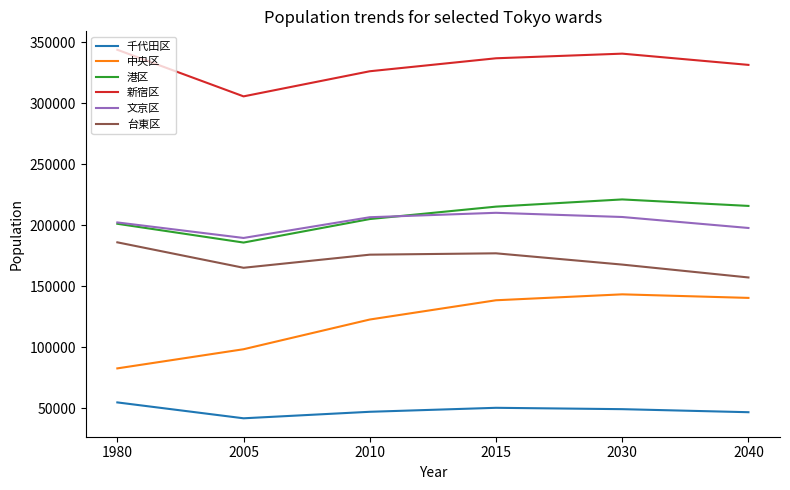

The 中央区 series shows 73874 at 2010. True or false?

False